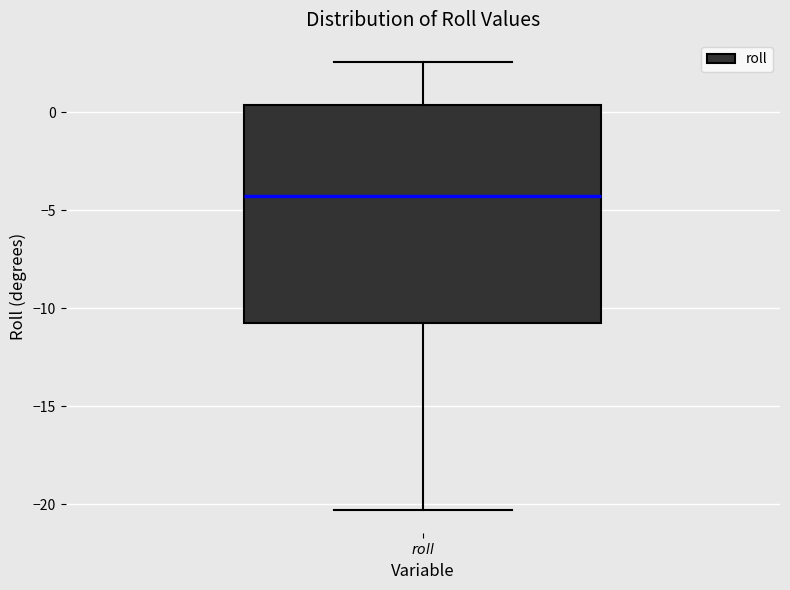

Read this box plot against the y-axis: the position of the median line, the range covered by the box, and the ends of both whiskers. The values are not printed on the chart, so give them approximately, as read against the axis.

median -4.5, box -11.0 to 0.5, whiskers -20.5 to 2.5